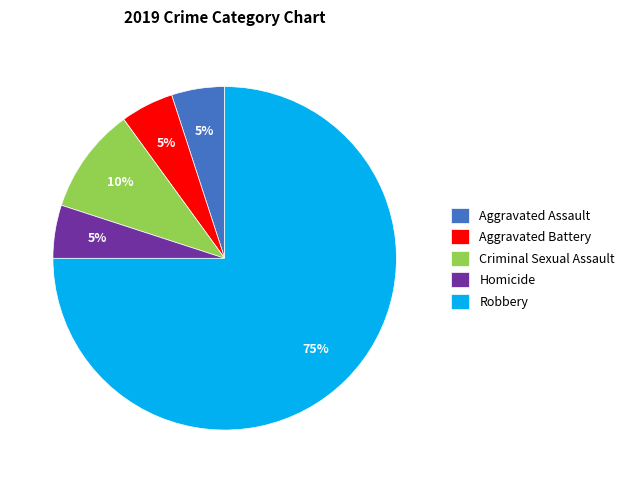

How many segments does this pie chart have?

5